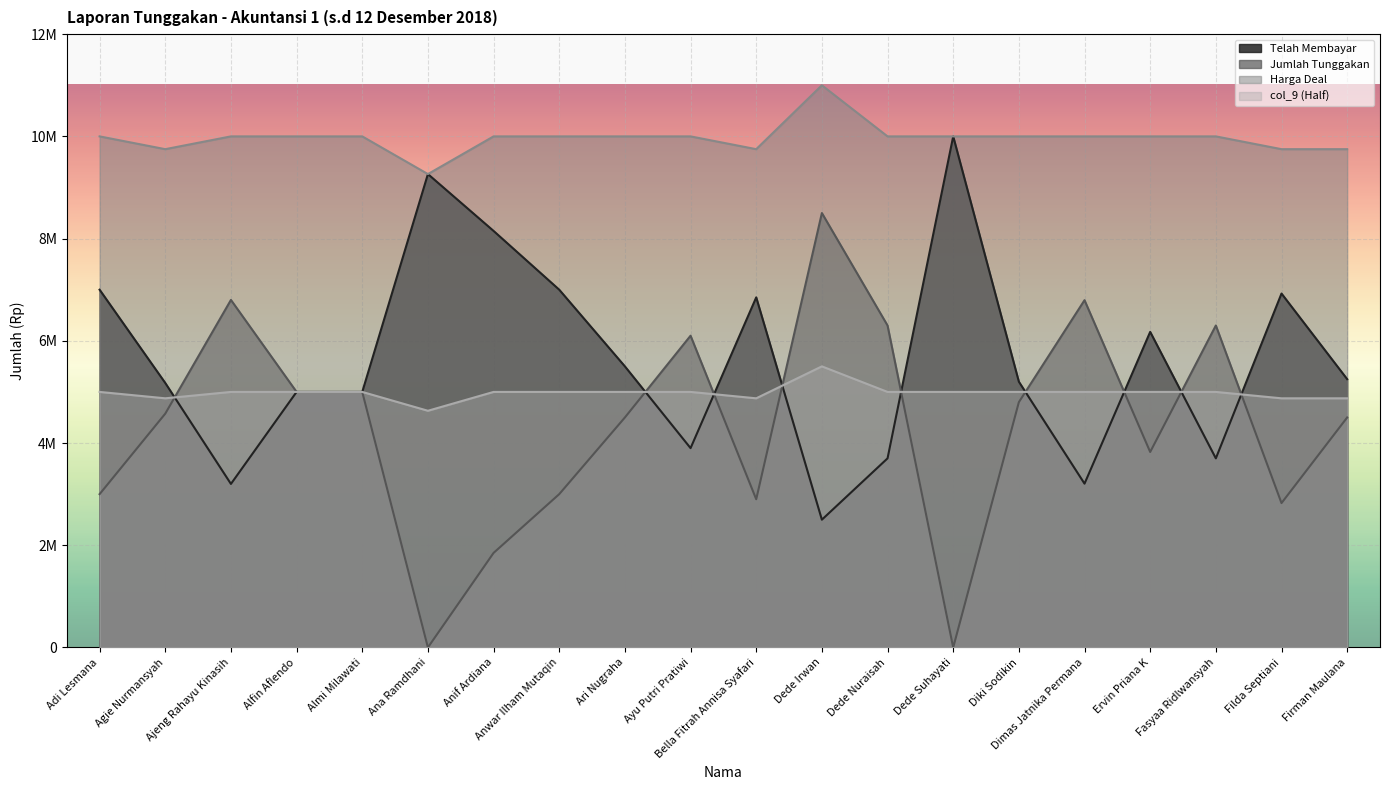

Which category has the highest value in the col_9 (Half) series?

Dede Irwan